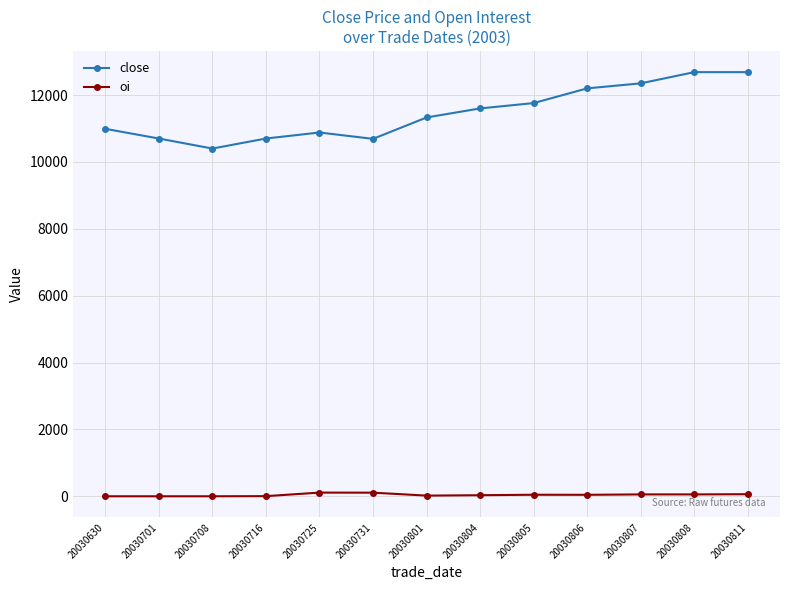

Does the chart have visible grid lines?

Yes